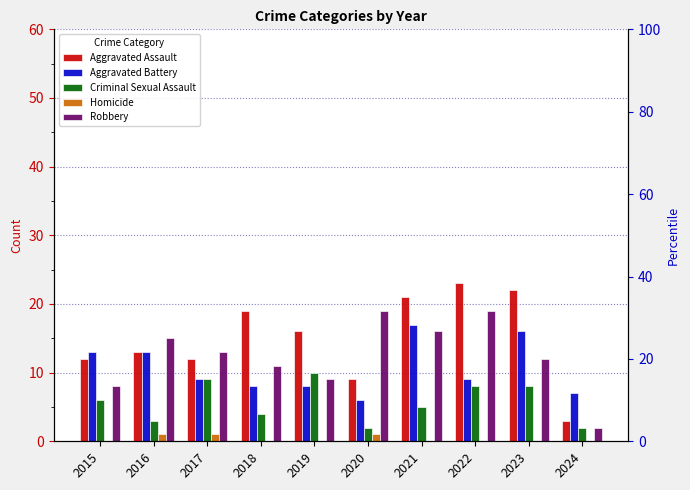

Which category has the lowest value across all series?

2015